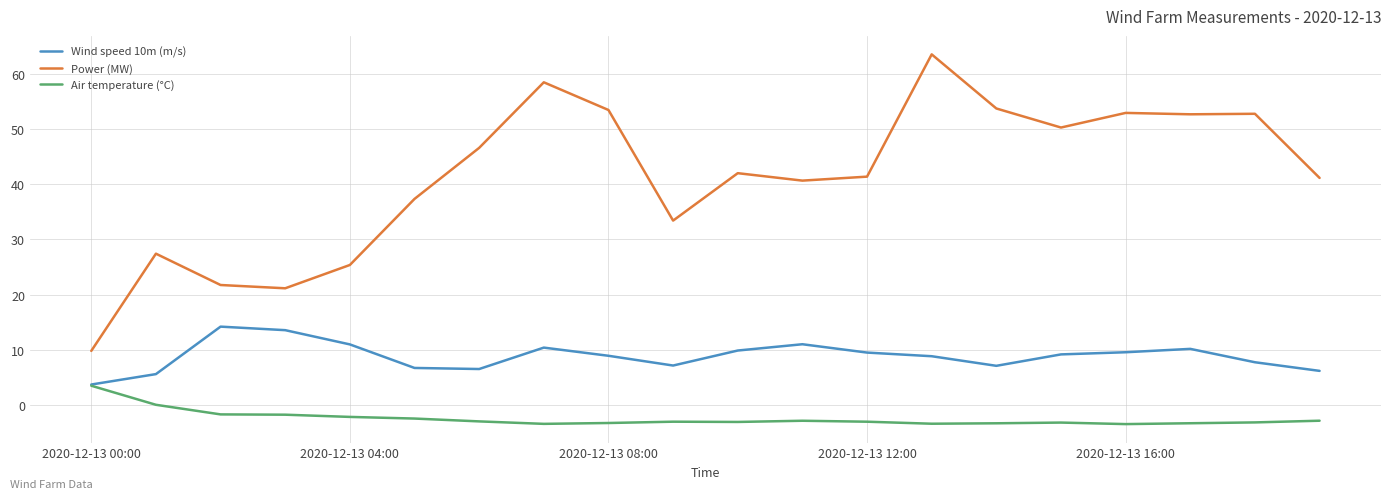

What is the lowest value of the Wind speed 10m (m/s) series?

3.7